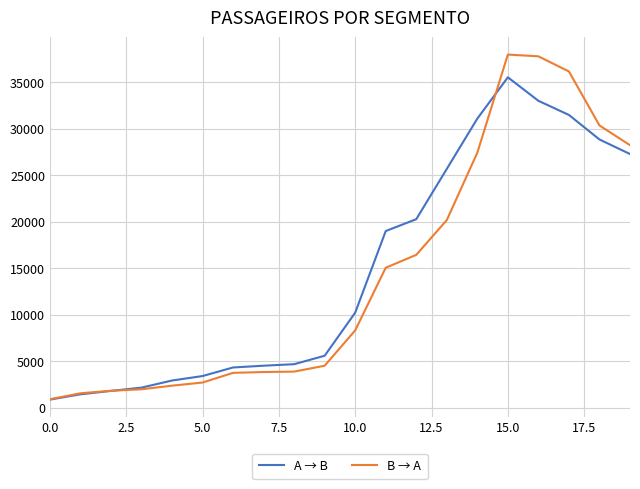

What is the lowest value of the B → A series?

934.3